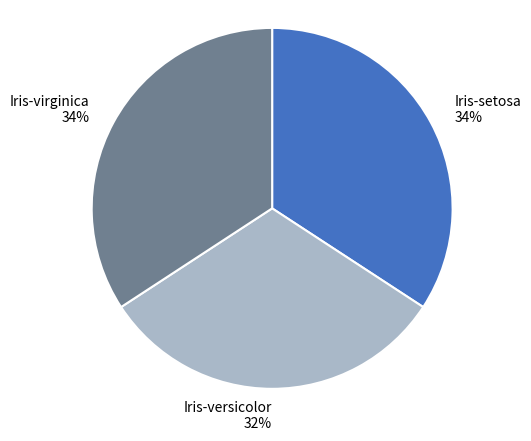

Which category has the smallest portion of the pie?

Iris-versicolor